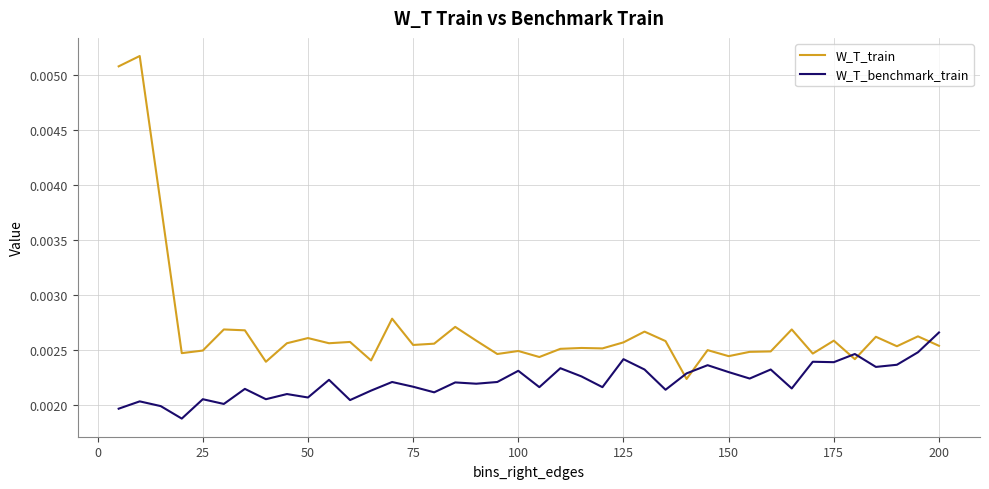

List the series in order of their overall mean, highest first.

W_T_train, W_T_benchmark_train